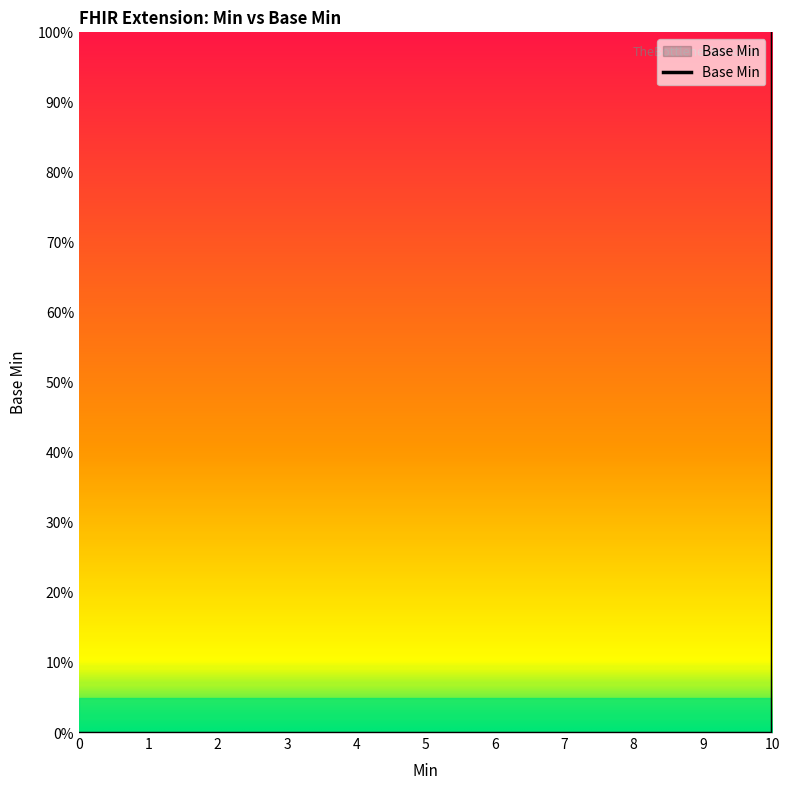

True or false: the data shows 1 at Extension.extension.

False